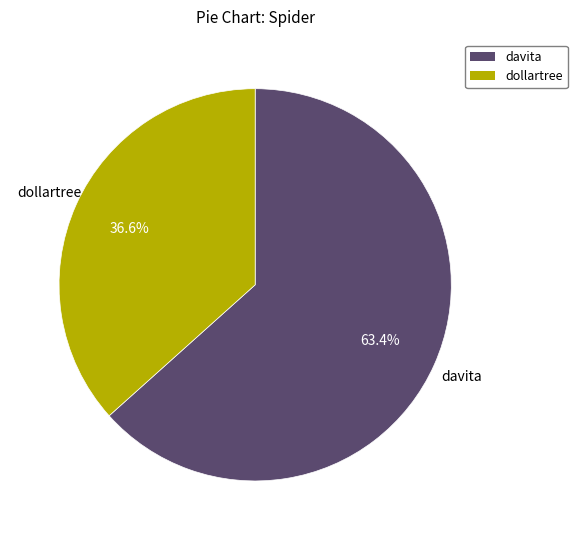

To the nearest percent, what portion does davita represent?

63%